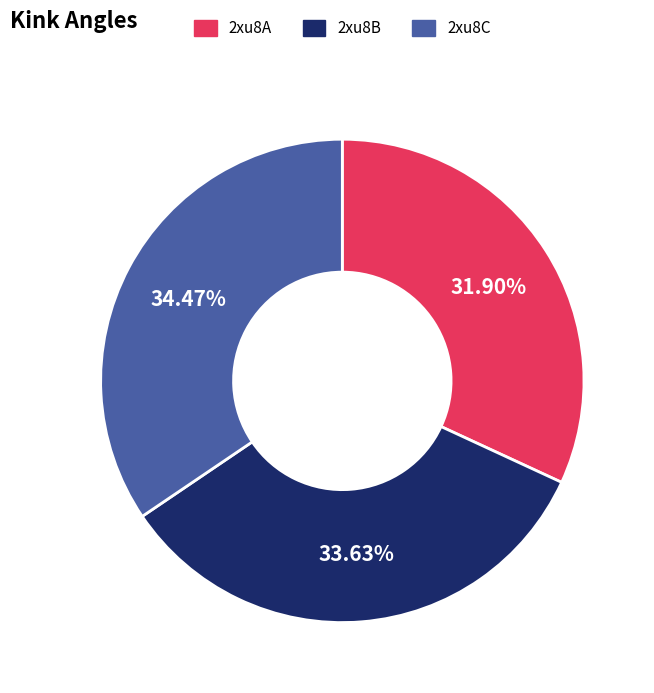

What is the largest slice in the pie chart?

2xu8C